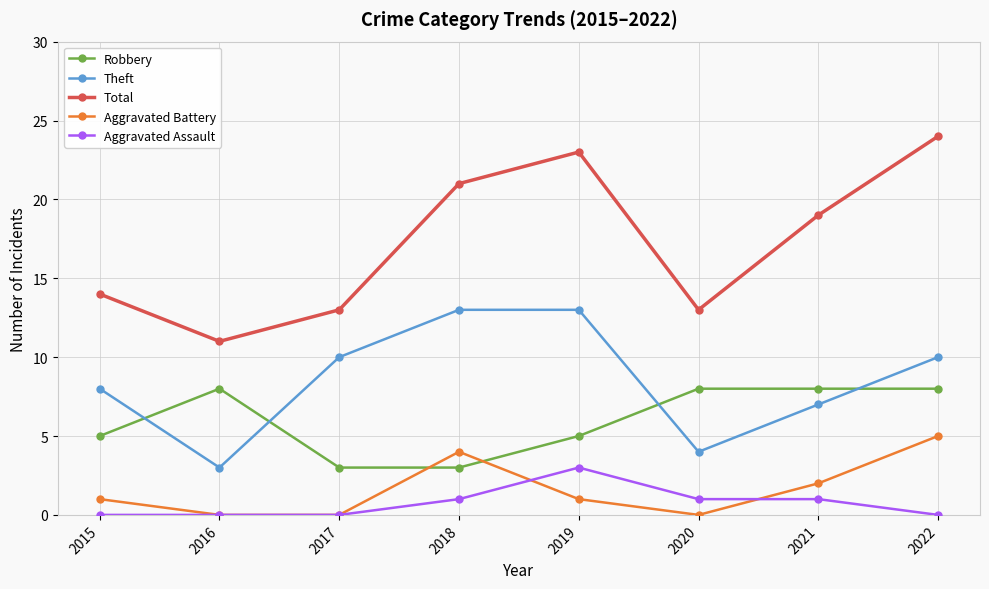

Reading right to left, what are all the values shown in this chart?

Robbery: 2022=8	2021=8	2020=8	2019=5	2018=3	2017=3	2016=8	2015=5
Theft: 2022=10	2021=7	2020=4	2019=13	2018=13	2017=10	2016=3	2015=8
Total: 2022=24	2021=19	2020=13	2019=23	2018=21	2017=13	2016=11	2015=14
Aggravated Battery: 2022=5	2021=2	2020=0	2019=1	2018=4	2017=0	2016=0	2015=1
Aggravated Assault: 2022=0	2021=1	2020=1	2019=3	2018=1	2017=0	2016=0	2015=0